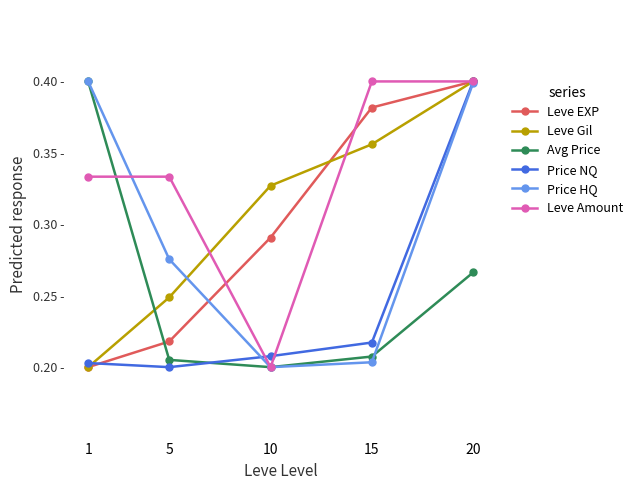

What is the value of the Leve EXP point at the 4th from the left?

0.4